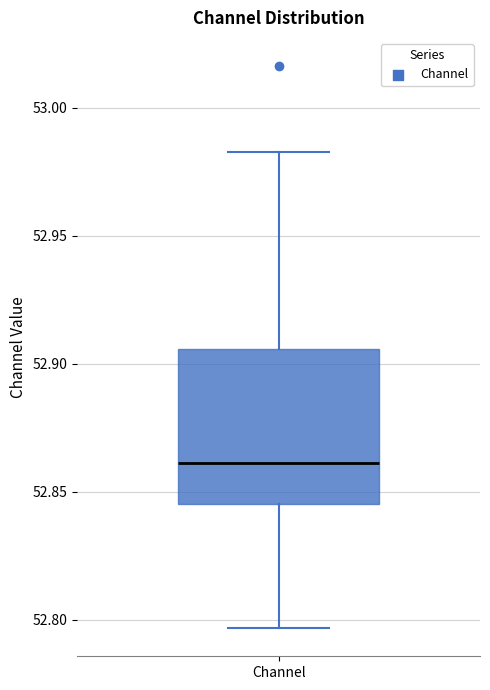

Read this box plot against the y-axis: the position of the median line, the range covered by the box, and the ends of both whiskers. The values are not printed on the chart, so give them approximately, as read against the axis.

median 52.860, box 52.845 to 52.905, whiskers 52.795 to 52.985